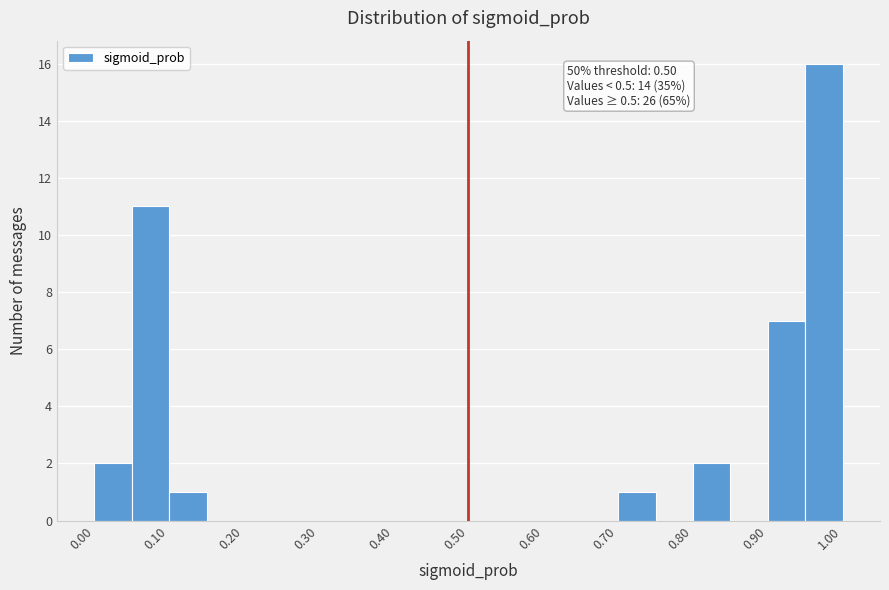

Over which range of the x-axis is the bar tallest?

0.95 to 1.00